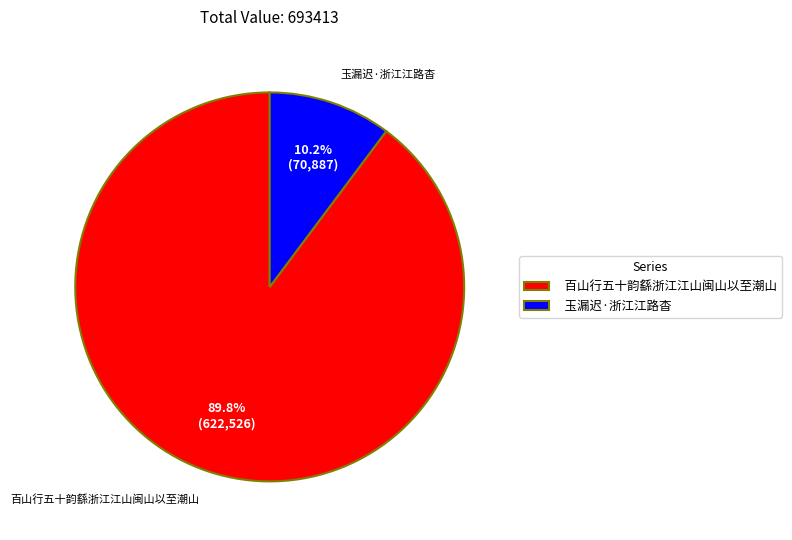

Between 百山行五十韵繇浙江江山闽山以至潮山 and 玉漏迟·浙江江路杳, which is larger?

百山行五十韵繇浙江江山闽山以至潮山